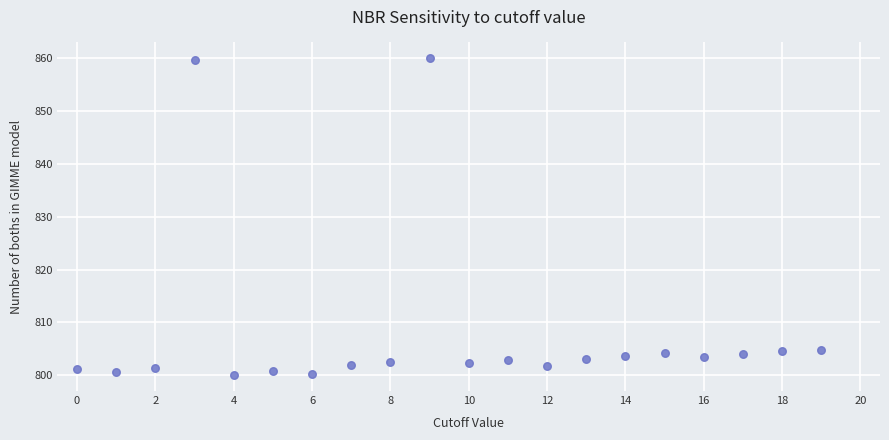

What is the range of Y values (max minus min)?

60.0